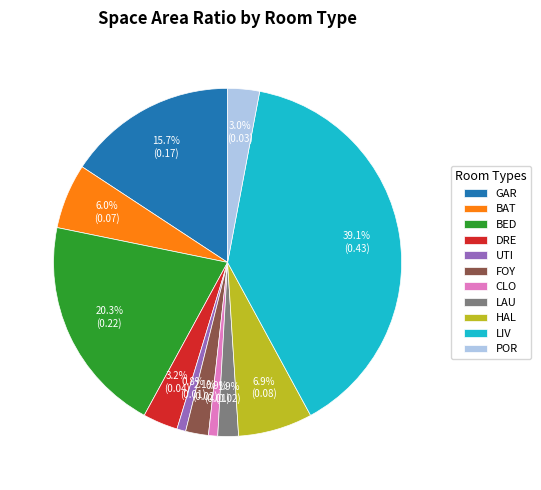

The BAT slice represents 15% of the pie. True or false?

False